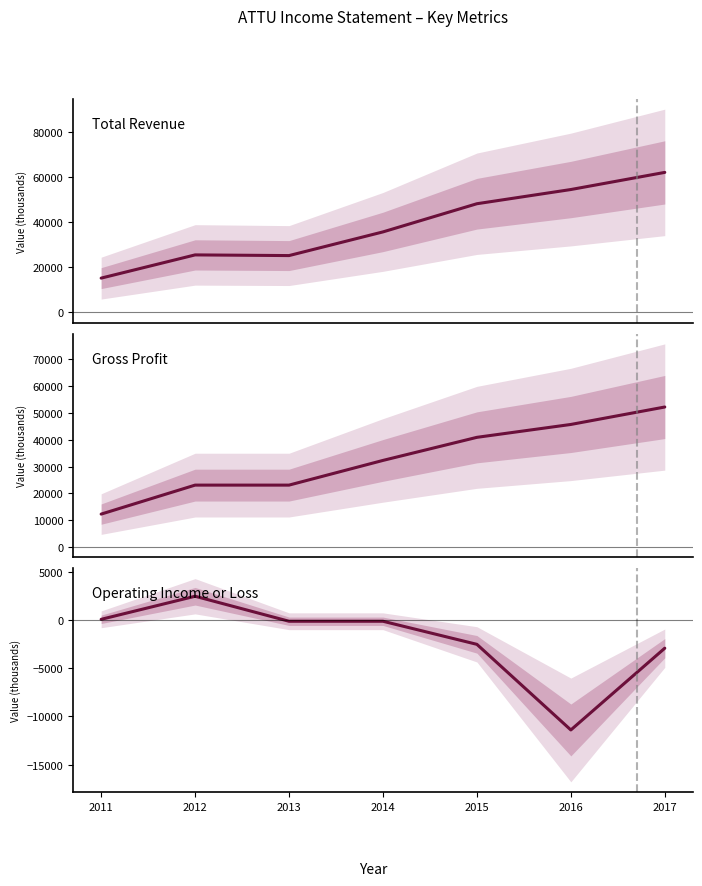

True or false: Gross Profit and Total Revenue cross at least once.

False